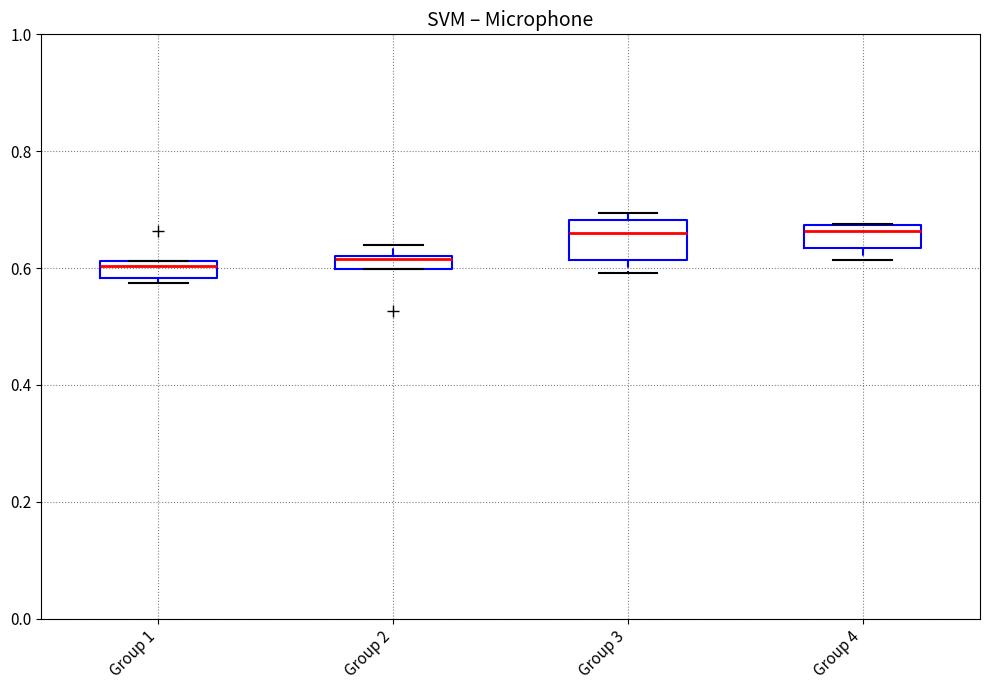

Where does the median line of the box for Group 1 sit on the y-axis? The values are not printed on the chart, so give them approximately, as read against the axis.

0.60